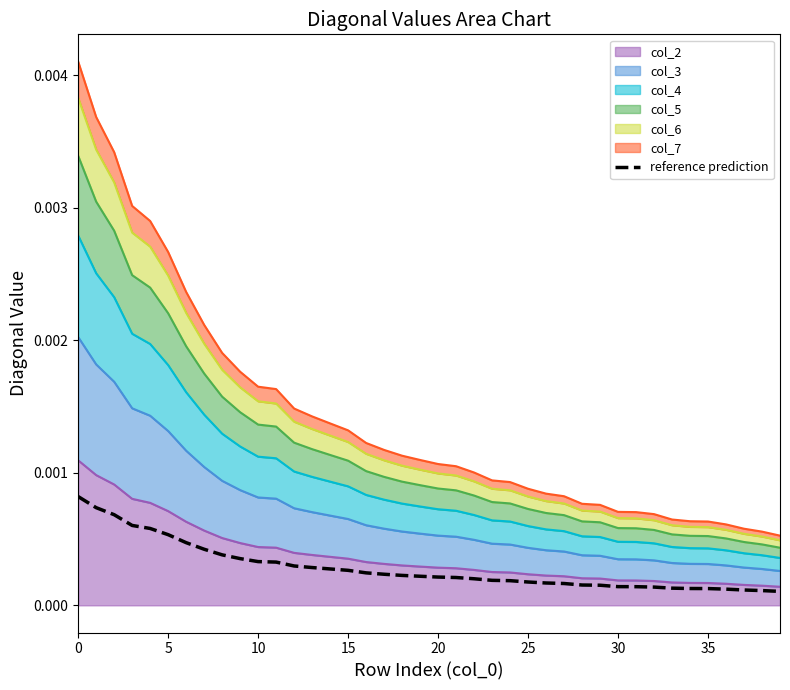

Is it true that the value at 32 is 0.0?

True